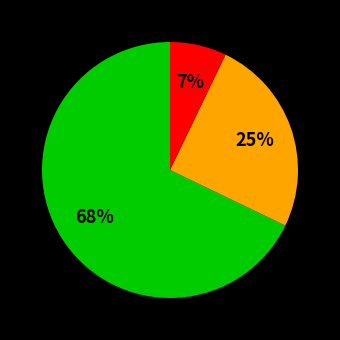

To the nearest percent, what is the difference between the largest and smallest slice percentages?

61%